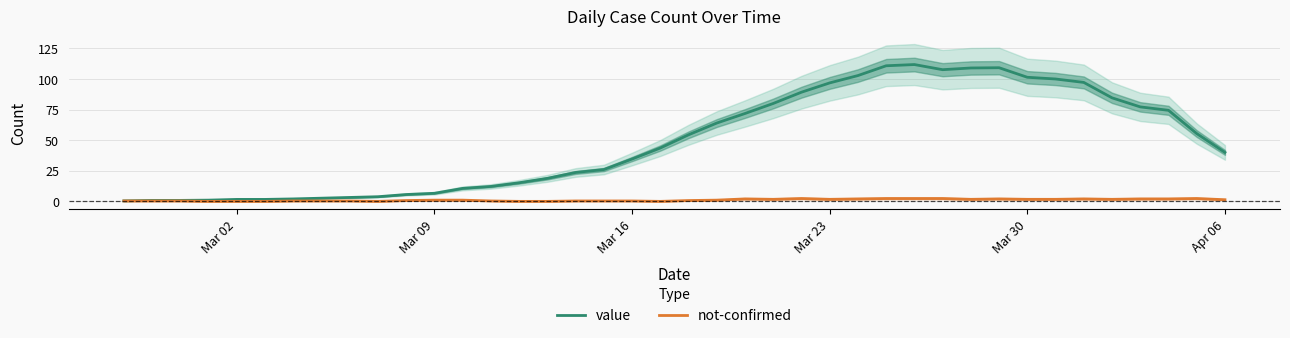

List the series in order of their overall mean, highest first.

value, not-confirmed